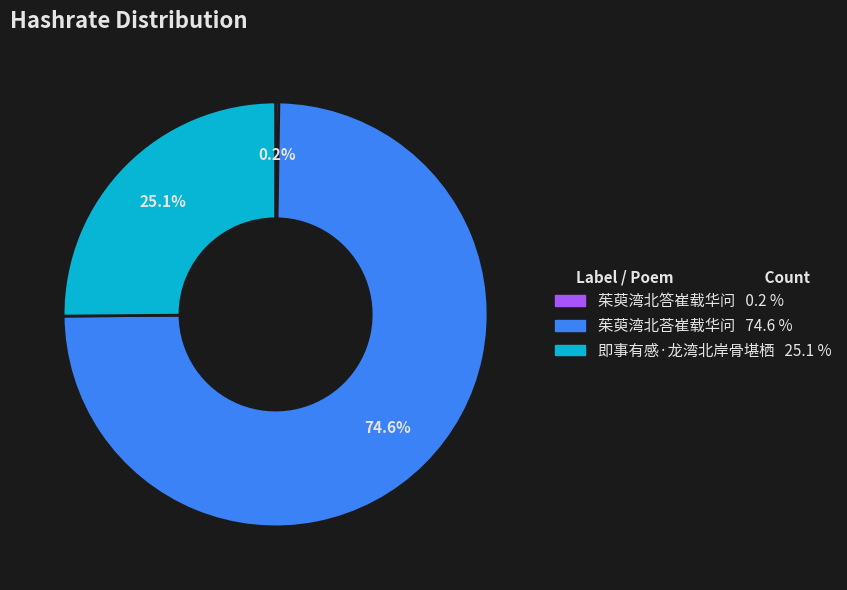

To the nearest percent, what portion does 茱萸湾北荅崔载华问 represent?

75%